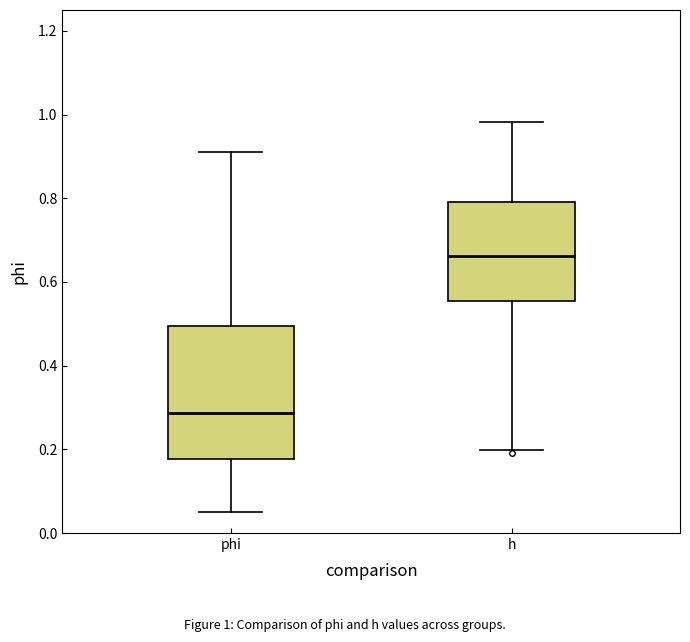

Reading left to right, transcribe this box plot: for each box, give where its median line is, the range the box spans, and where its two whiskers end, as read against the y-axis. The values are not printed on the chart, so give them approximately, as read against the axis.

phi: median 0.28, box 0.18 to 0.50, whiskers 0.04 to 0.92
h: median 0.66, box 0.56 to 0.80, whiskers 0.20 to 0.98